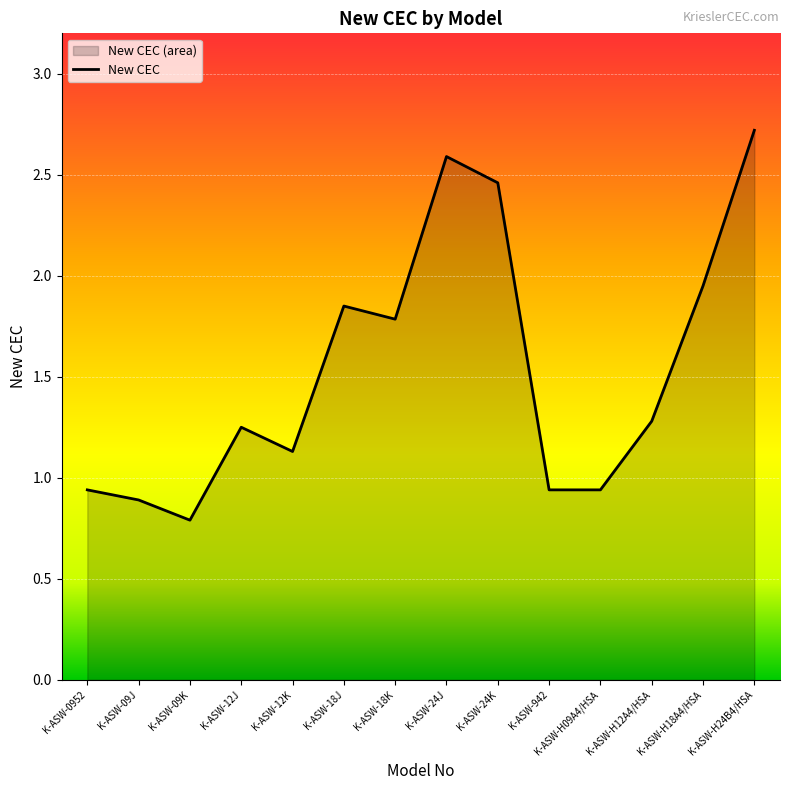

What is the label of the 3rd point from the right?

K-ASW-H12A4/HSA